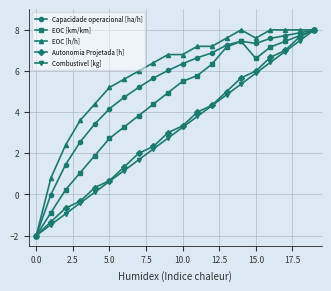

What is the value of the EOC [km/km] point at the 20th from the left?

8.0